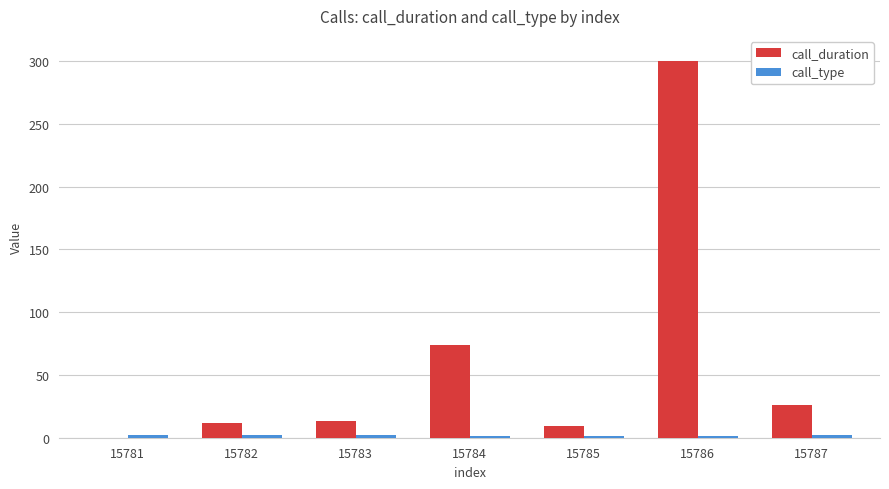

What is the sum of all call_duration values?

434